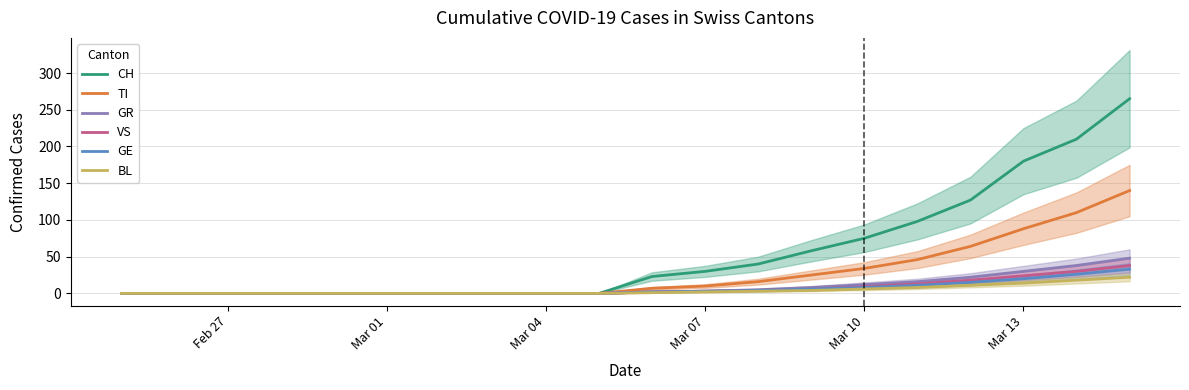

How many values in the TI series exceed 7?

9